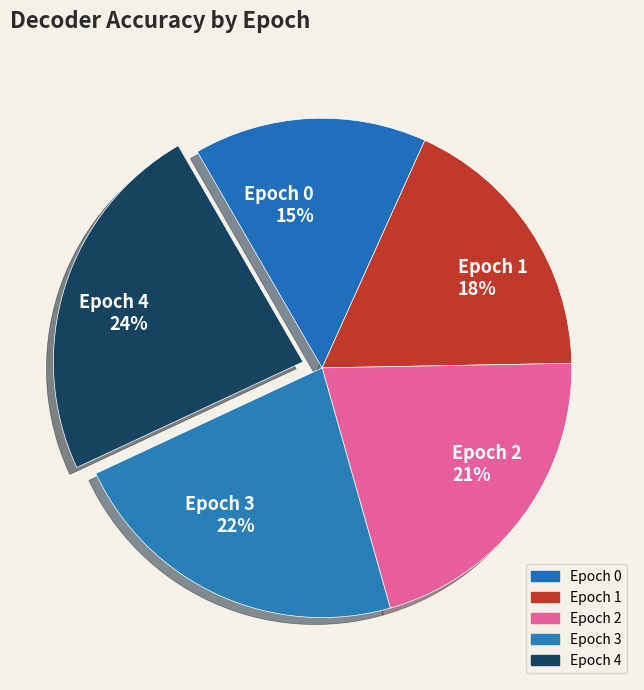

To the nearest percent, what is the combined percentage of Epoch 1 and Epoch 3?

40%